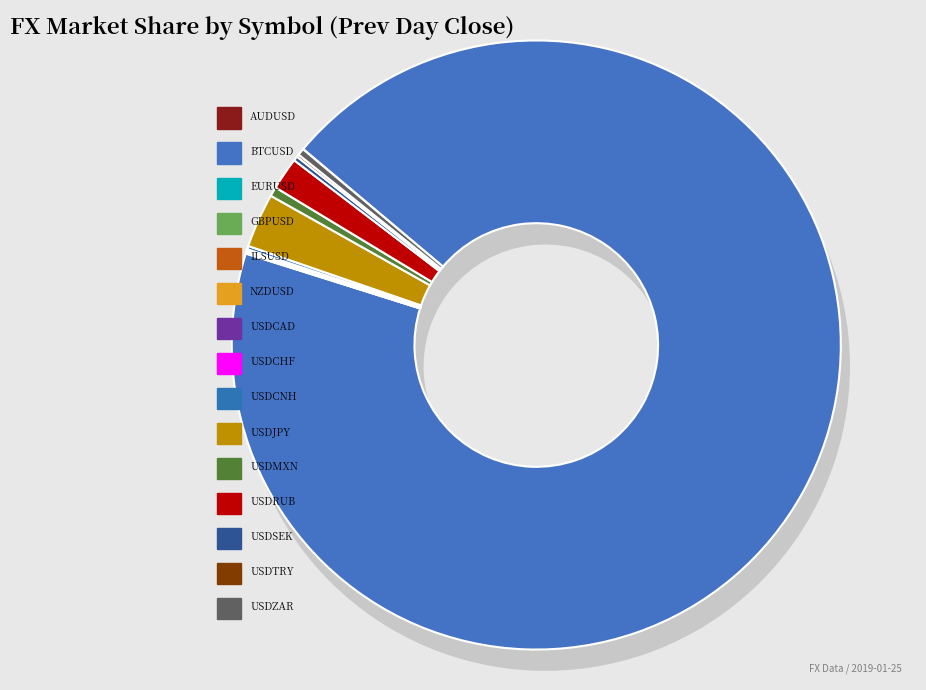

To the nearest percent, what is the average slice percentage?

7%